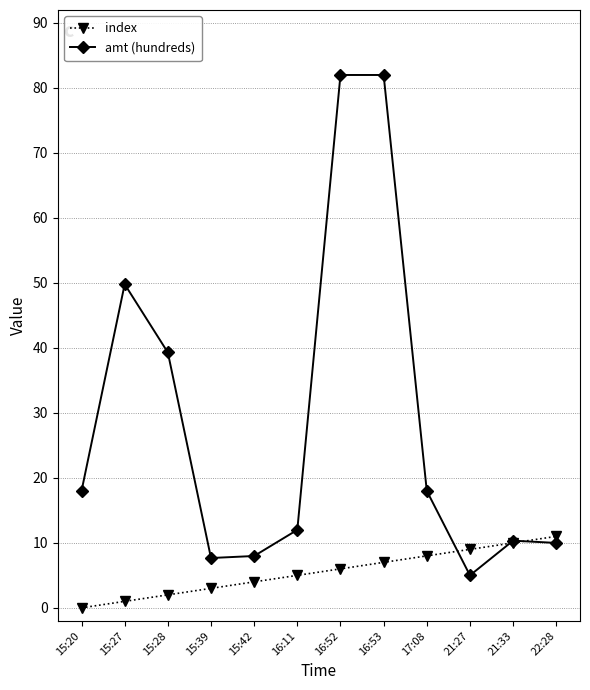

Rank the series by their average value, from lowest to highest.

index, amt (hundreds)